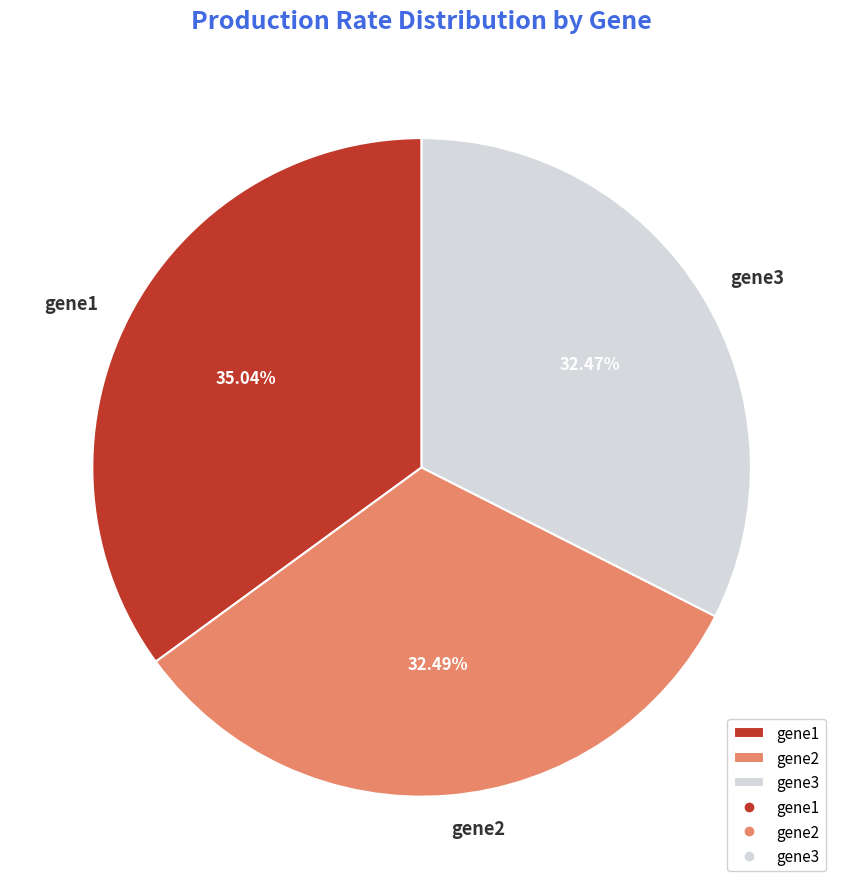

Combined, do gene1 and gene3 account for over 50%?

Yes